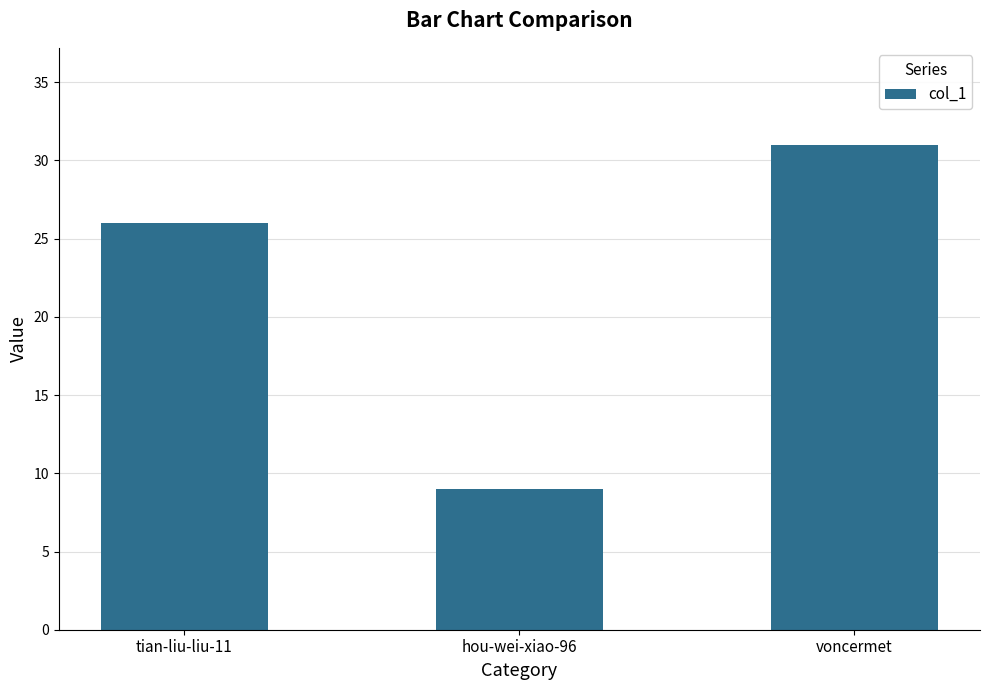

How many values are below 26?

1